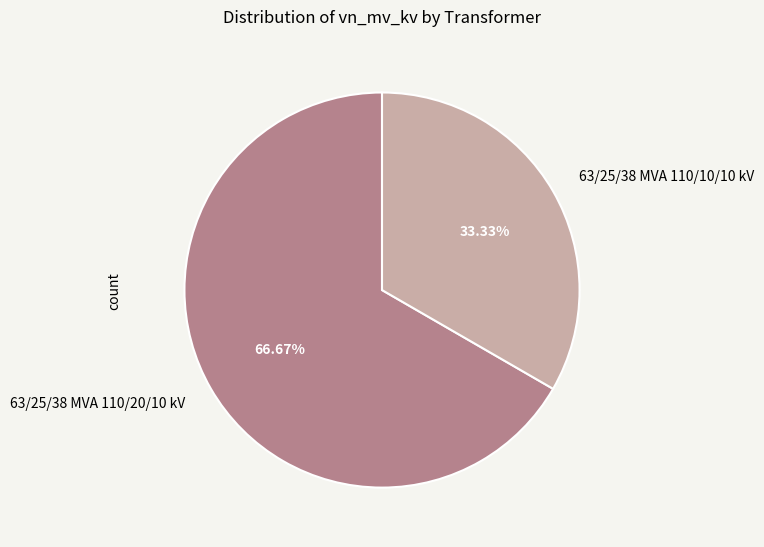

To the nearest percent, what is the combined percentage of 63/25/38 MVA 110/10/10 kV and 63/25/38 MVA 110/20/10 kV?

100%